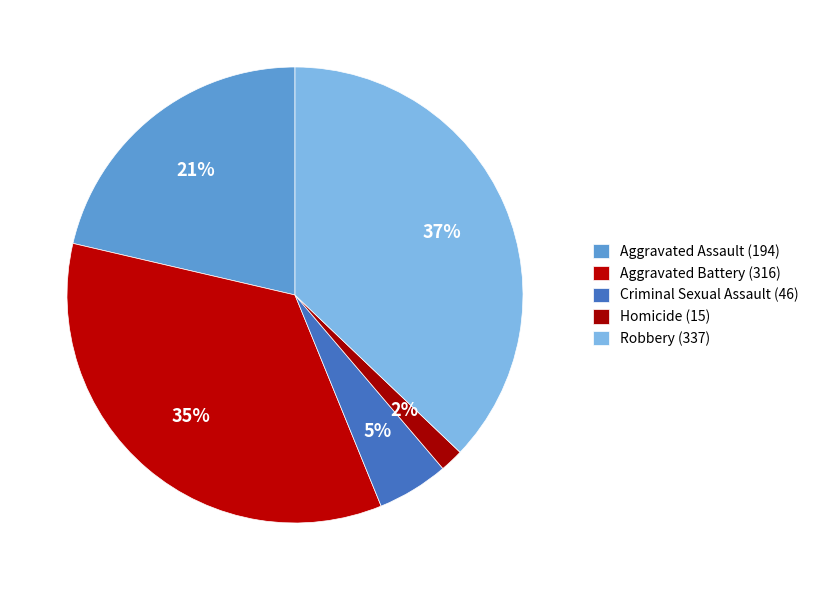

To the nearest percent, what is the combined percentage of Robbery and Criminal Sexual Assault?

42%